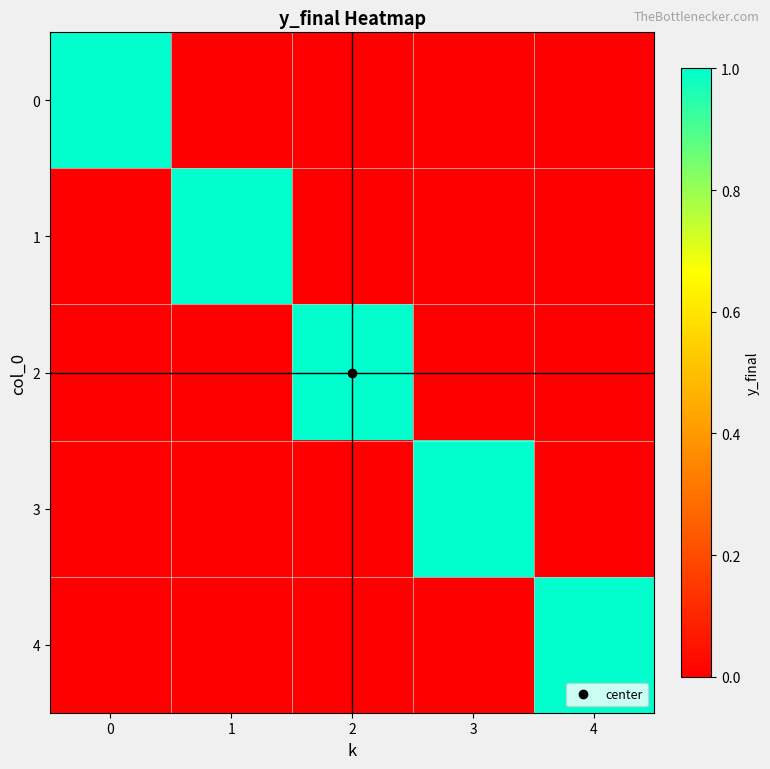

Rank the series at 1 from highest to lowest value.

1, 0, 2, 3, 4